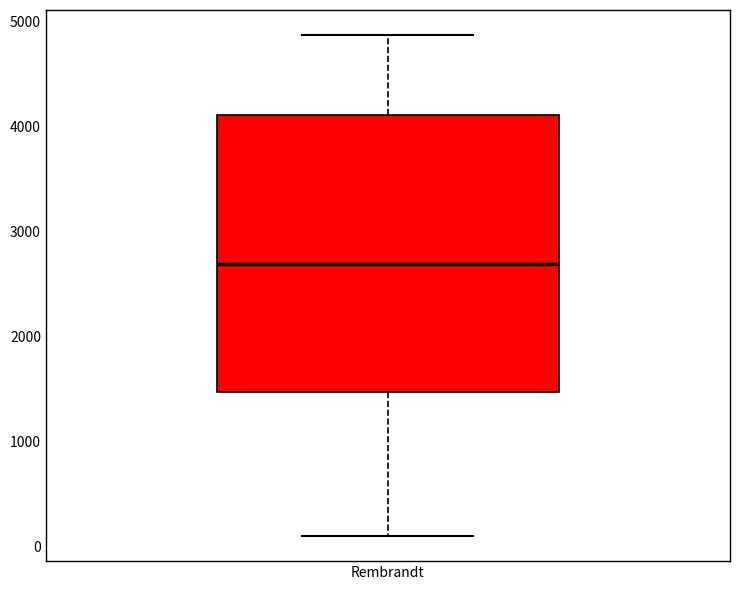

Read this box plot against the y-axis: the position of the median line, the range covered by the box, and the ends of both whiskers. The values are not printed on the chart, so give them approximately, as read against the axis.

median 2700, box 1500 to 4100, whiskers 100 to 4900